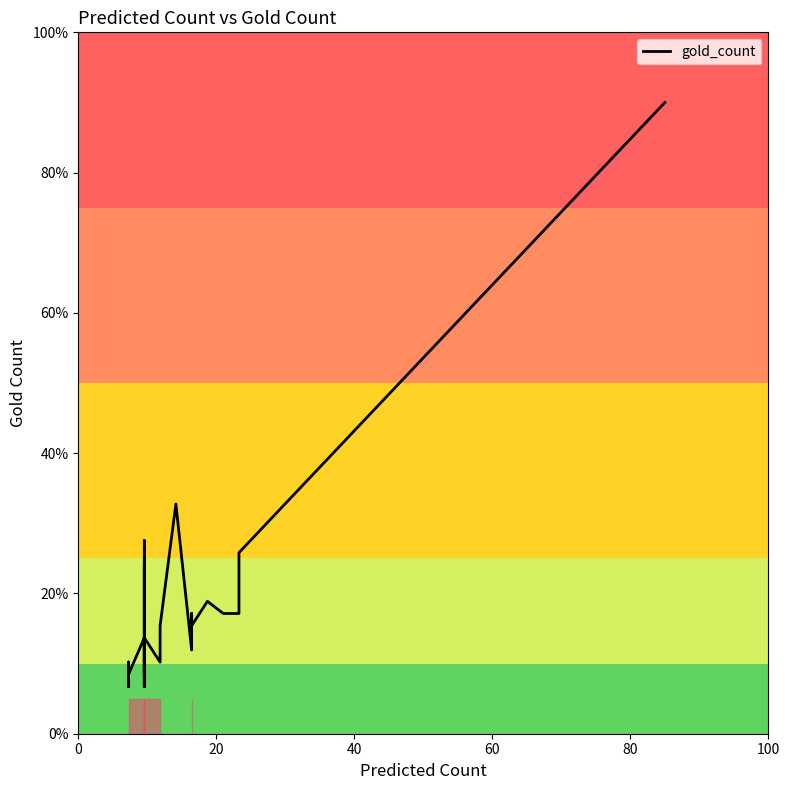

What is the average value?

13.9